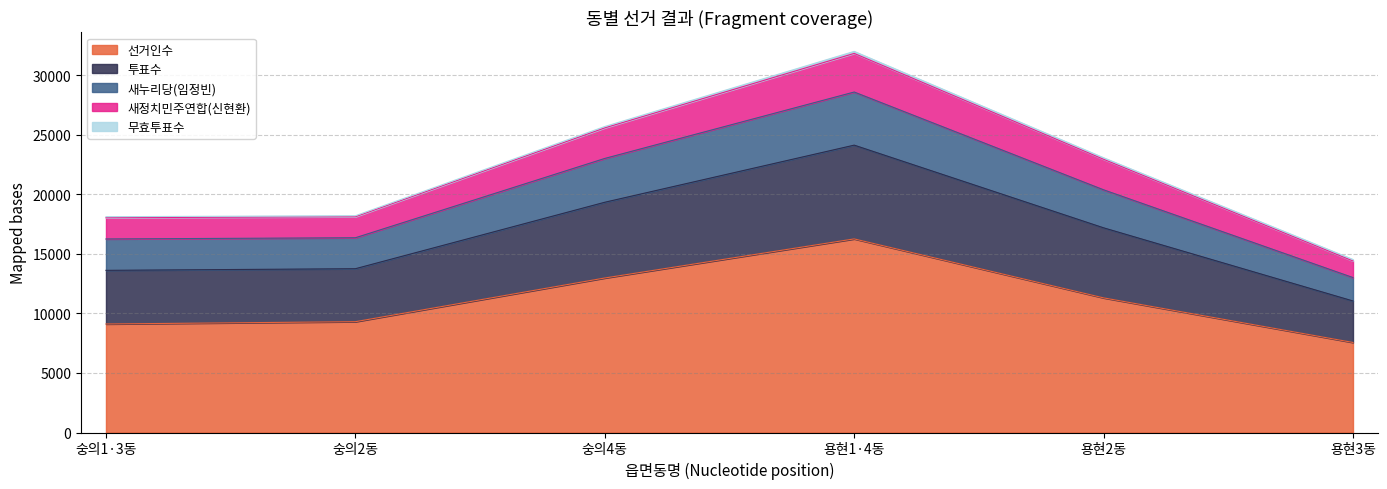

Which has a higher value, 용현1·4동 or 용현3동?

용현1·4동